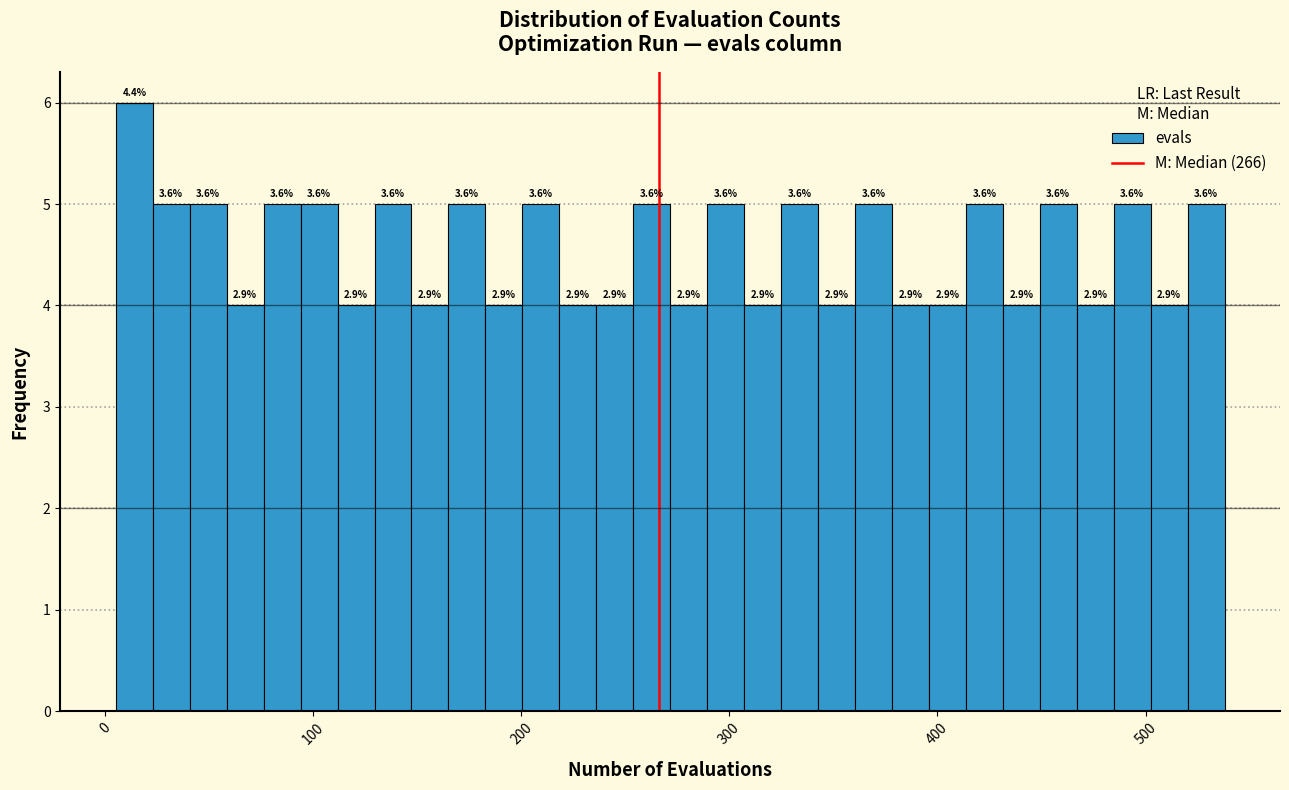

Read against the x-axis, roughly where is the centre of the tallest bar?

10